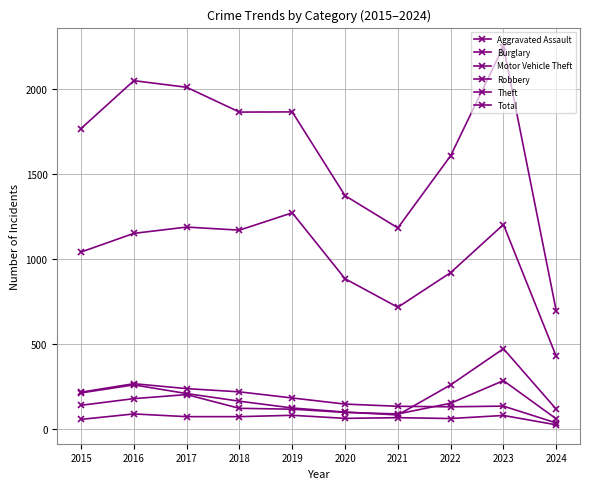

Where is the first local minimum for Aggravated Assault?

2020